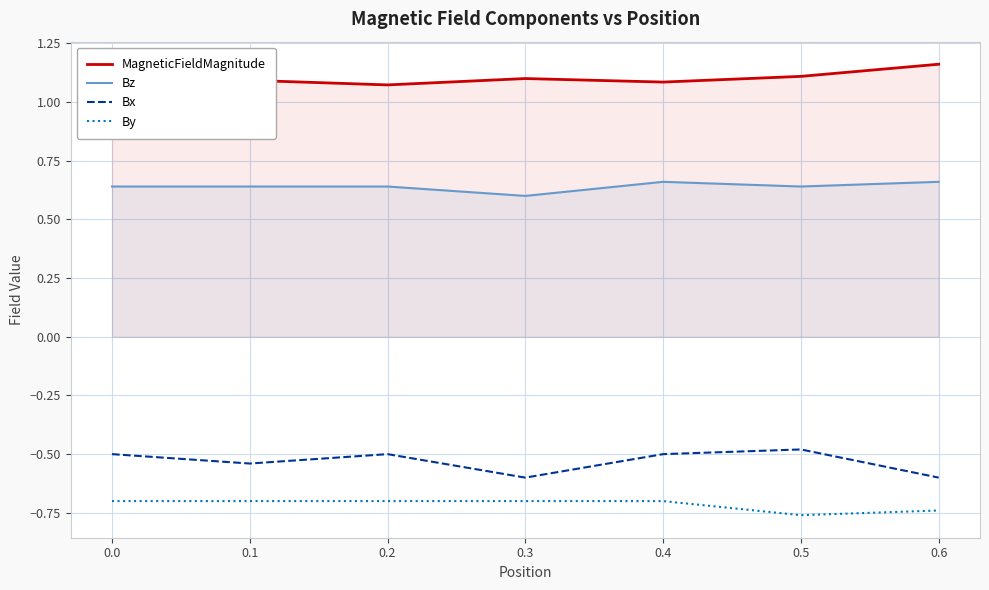

List the series in order of their peak value, lowest first.

By, Bx, Bz, MagneticFieldMagnitude